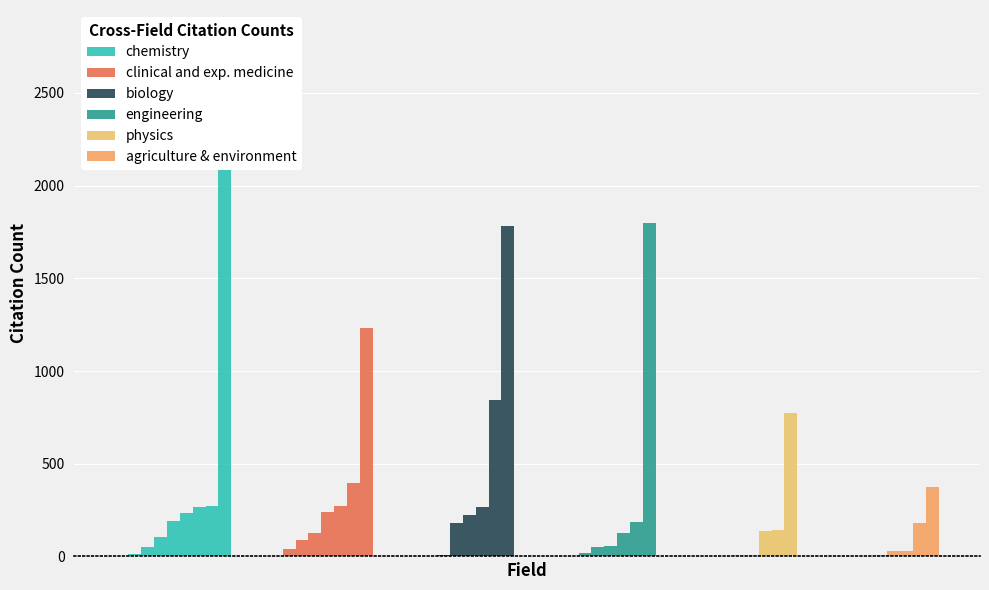

Reading left to right, transcribe all the data shown in this chart.

chemistry: 0=0	1=13	2=50	3=105	4=193	5=235	6=269	7=272	8=2673
clinical and exp. medicine: 0=0	1=1	2=40	3=87	4=129	5=238	6=272	7=394	8=1231
biology: 0=0	1=0	2=1	3=8	4=183	5=222	6=267	7=844	8=1782
engineering: 0=1	1=1	2=4	3=19	4=50	5=59	6=129	7=186	8=1798
physics: 0=0	1=0	2=1	3=3	4=7	5=9	6=138	7=143	8=774
agriculture & environment: 0=0	1=0	2=1	3=2	4=8	5=30	6=30	7=182	8=377